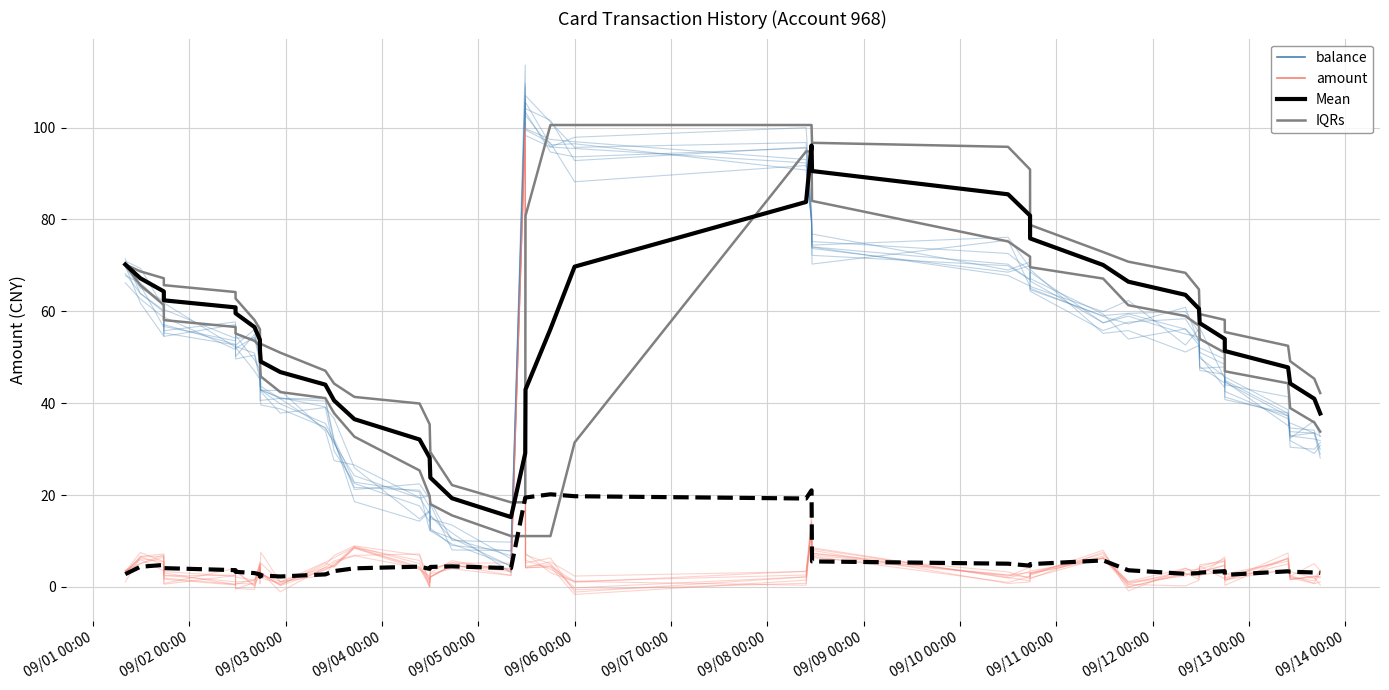

What is the value of the IQRs point at the 25th from the left?

94.8